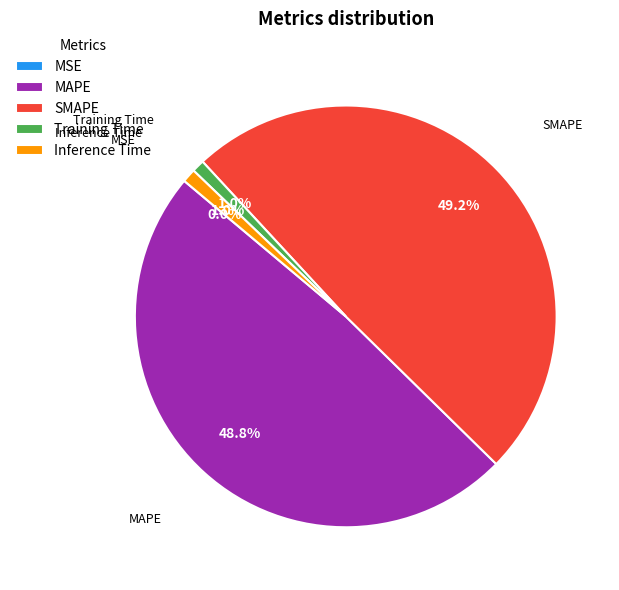

What portion of the pie excludes Inference Time?

99.0%